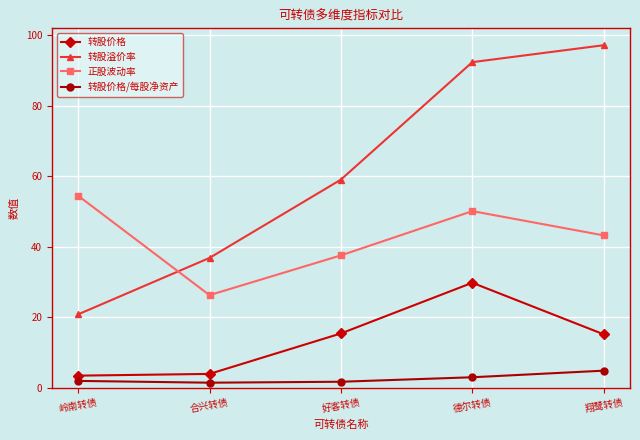

Is this an area chart (filled region under the line)?

No